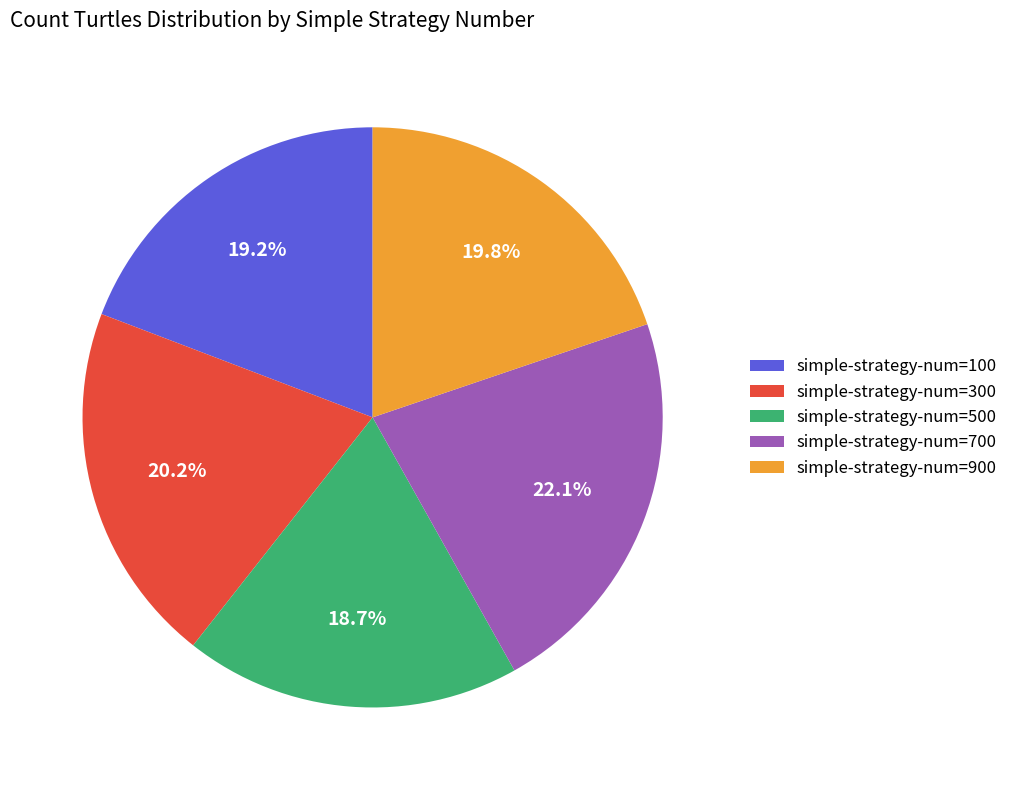

Between simple-strategy-num=300 and simple-strategy-num=500, which is larger?

simple-strategy-num=300